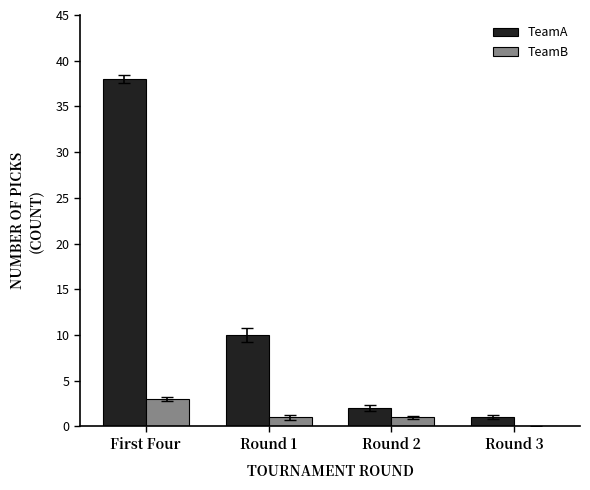

How many categories are shown in the chart?

4